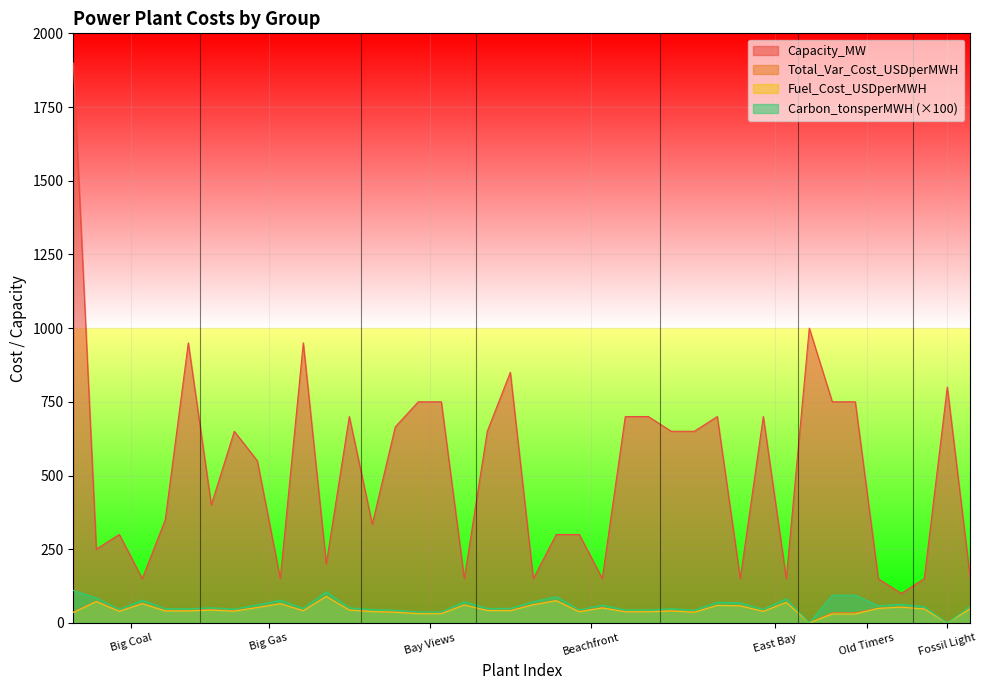

Which series has the largest range (max minus min)?

Capacity_MW